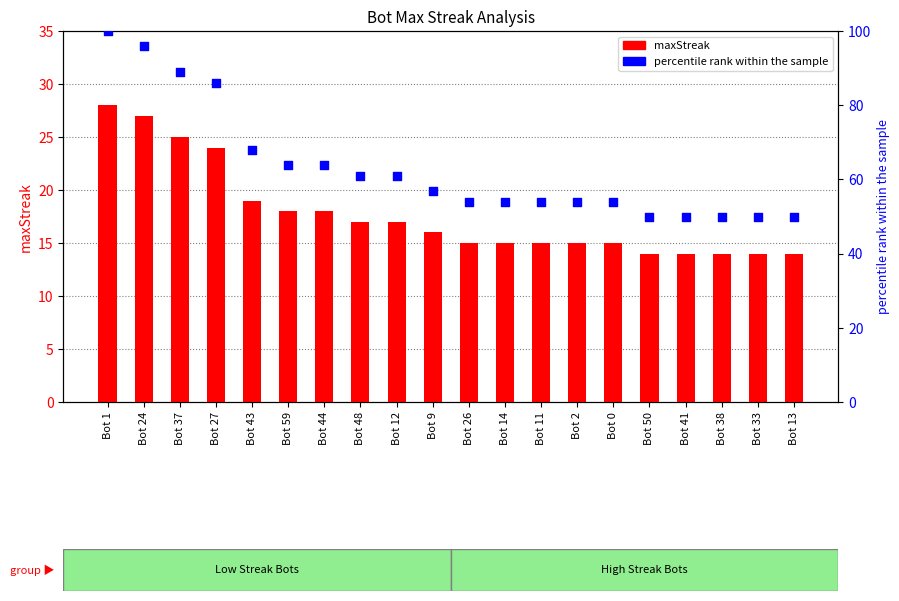

Which series has the largest total across all categories?

percentile rank